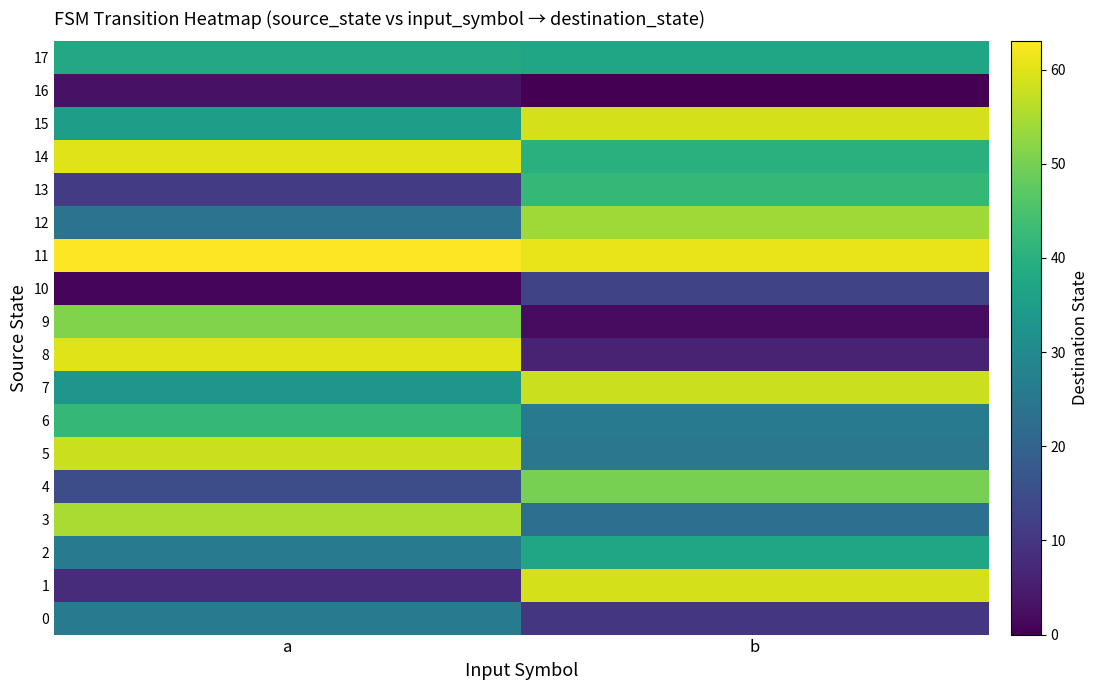

What is the maximum value shown in the chart?

63